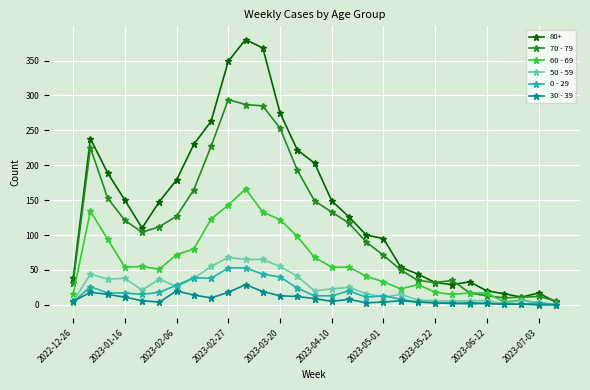

What is the minimum value for 70 - 79?

6